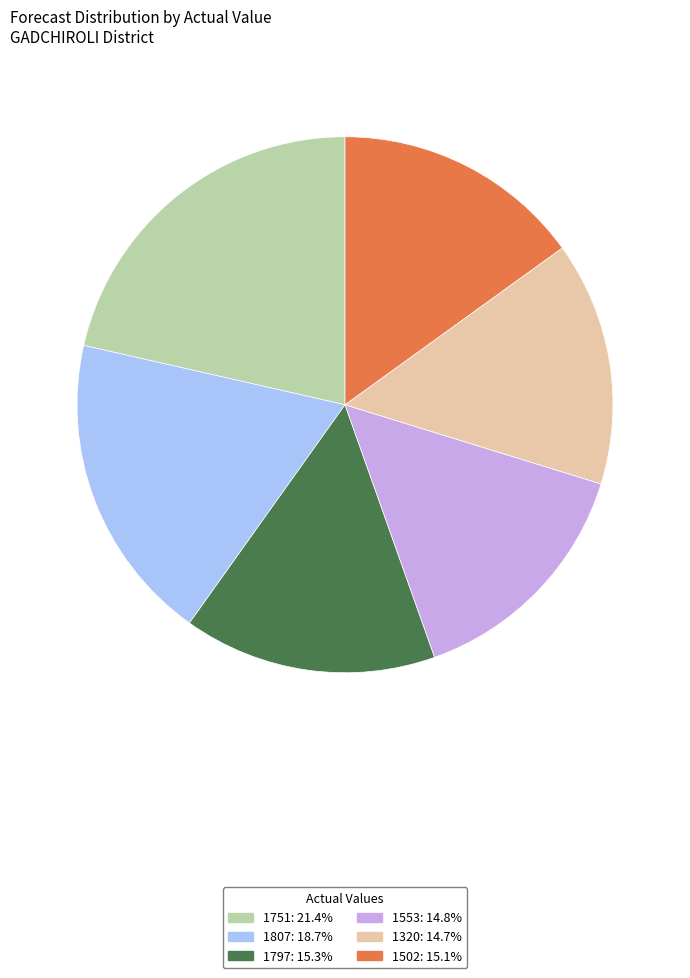

What is the largest slice in the pie chart?

1751